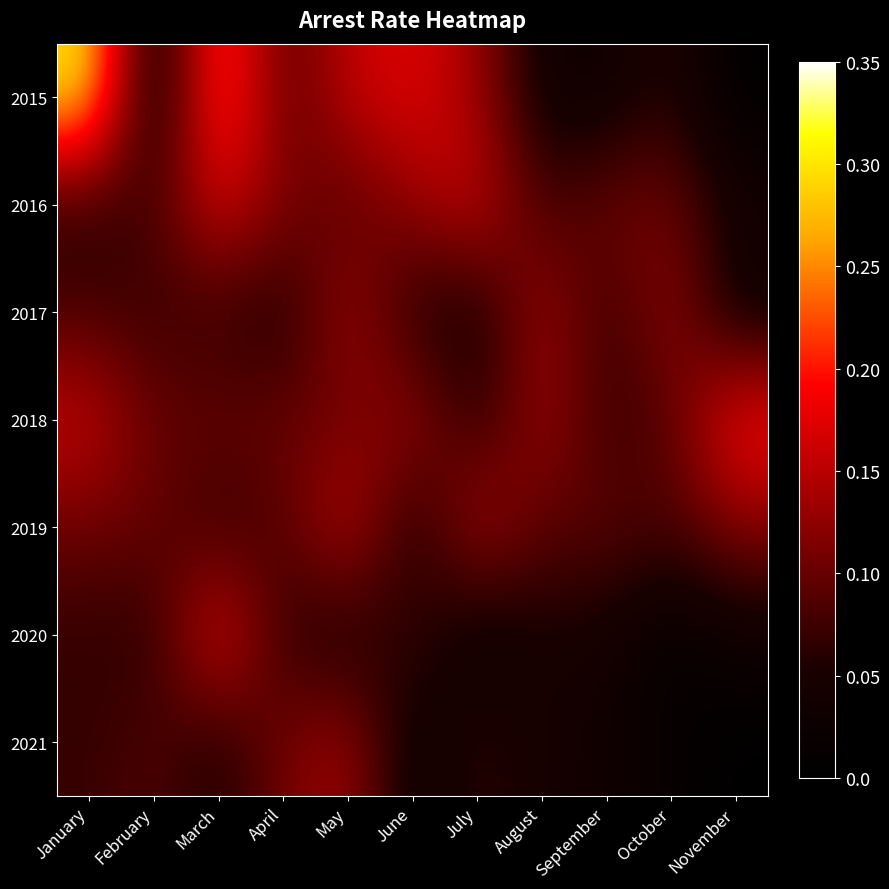

Reading right to left, extract all data points from this chart.

2015: November=0.0	October=0.1	September=0.0	August=0.0	July=0.1	June=0.2	May=0.2	April=0.1	March=0.2	February=0.0	January=0.3
2016: November=0.0	October=0.1	September=0.1	August=0.1	July=0.2	June=0.1	May=0.1	April=0.1	March=0.2	February=0.1	January=0.1
2017: November=0.0	October=0.1	September=0.1	August=0.1	July=0.0	June=0.1	May=0.1	April=0.0	March=0.1	February=0.1	January=0.1
2018: November=0.2	October=0.1	September=0.1	August=0.1	July=0.1	June=0.1	May=0.1	April=0.1	March=0.1	February=0.1	January=0.2
2019: November=0.1	October=0.1	September=0.1	August=0.1	July=0.2	June=0.0	May=0.2	April=0.1	March=0.1	February=0.1	January=0.1
2020: November=0.0	October=0.0	September=0.0	August=0.0	July=0.0	June=0.1	May=0.0	April=0.1	March=0.2	February=0.1	January=0.1
2021: November=0.0	October=0.0	September=0.0	August=0.0	July=0.1	June=0.0	May=0.1	April=0.1	March=0.0	February=0.1	January=0.1